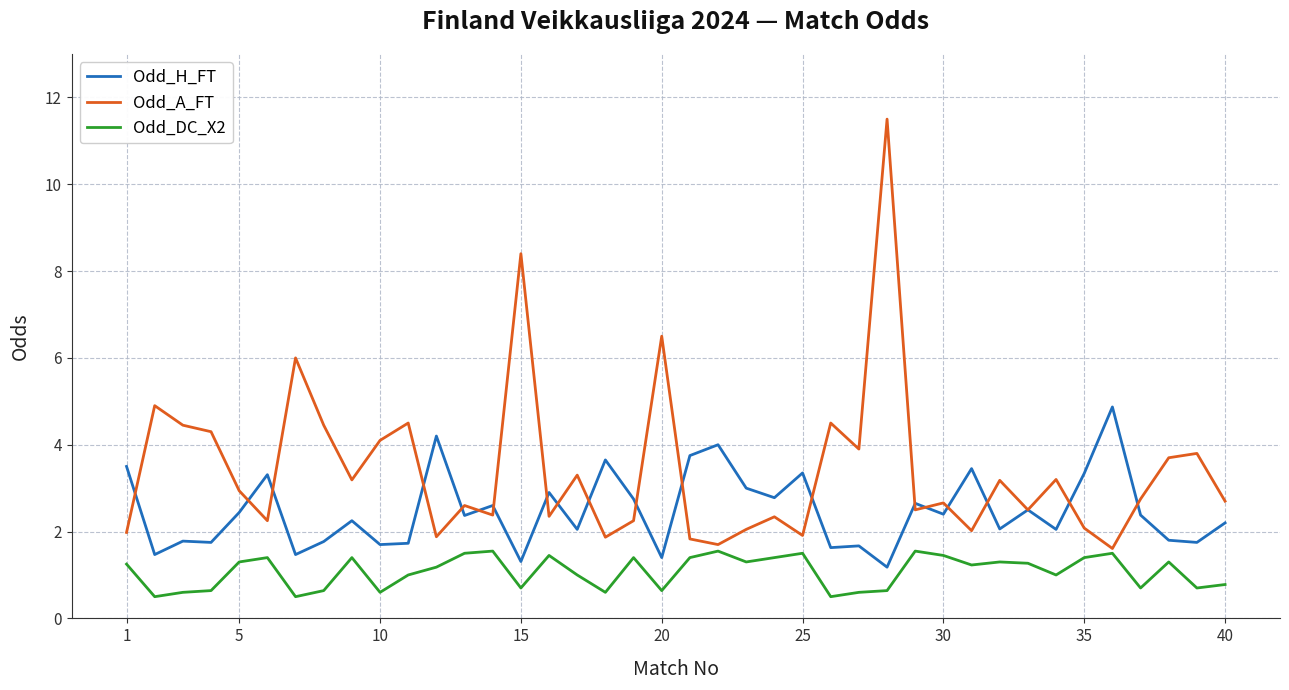

What is the greatest value displayed?

11.5